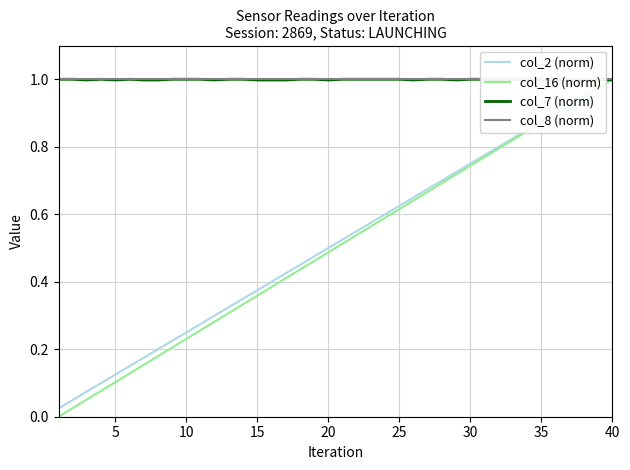

Which category has the highest value in the col_16 (norm) series?

40